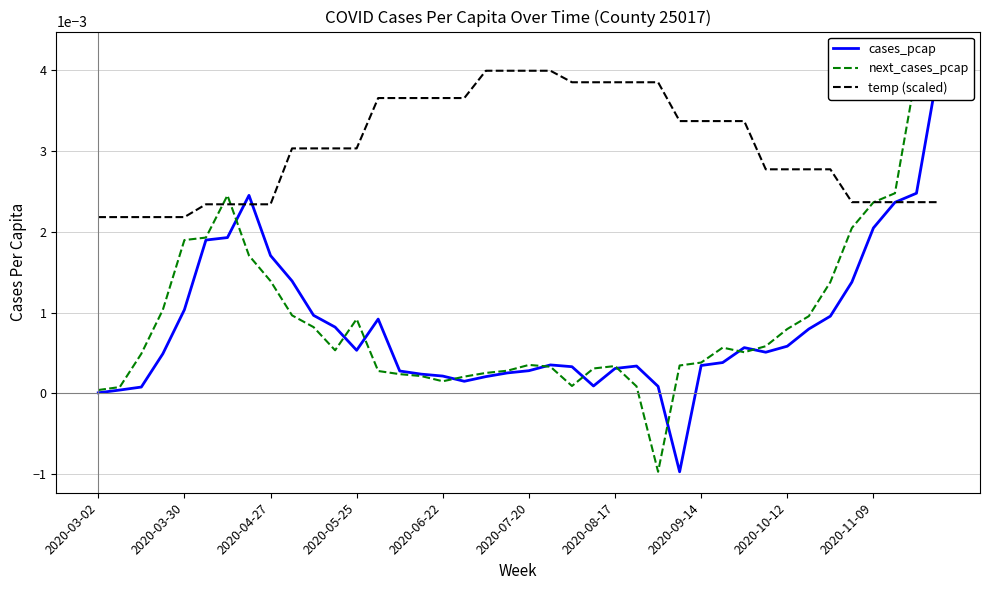

How many values in next_cases_pcap are below zero?

1